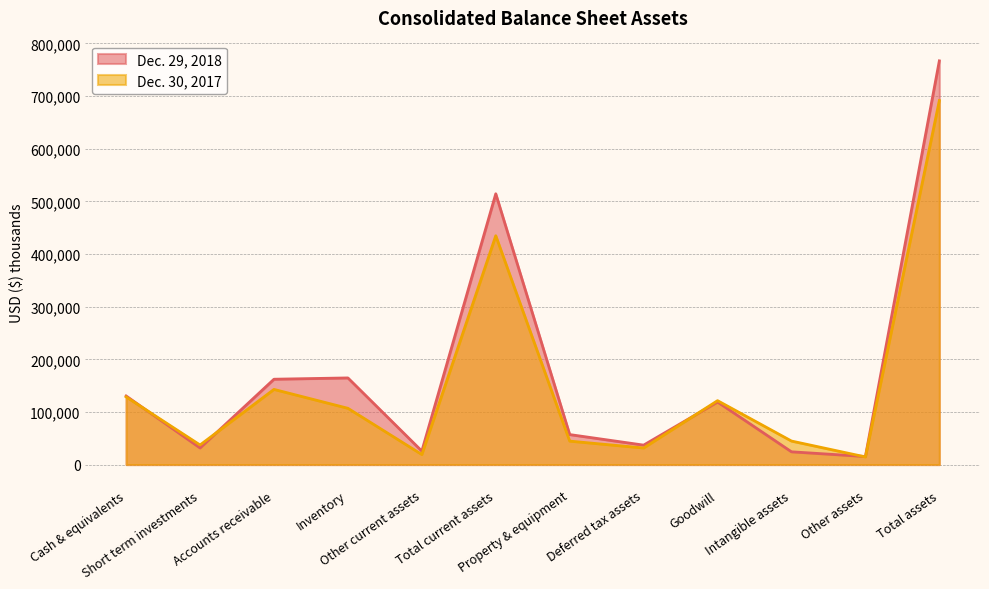

What is the label of the 9th point from the right?

Inventory